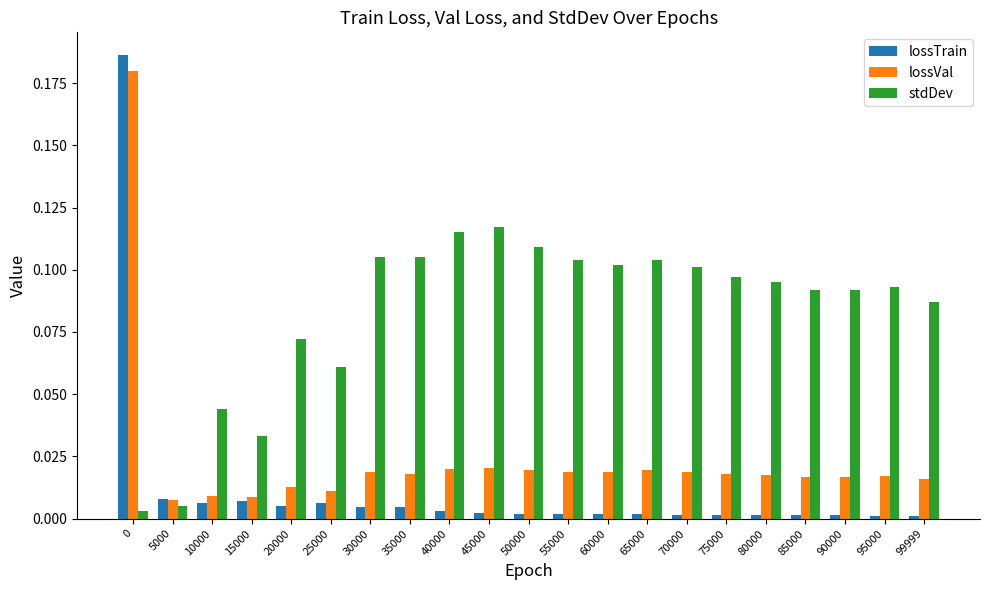

Does the chart contain stacked bars?

No